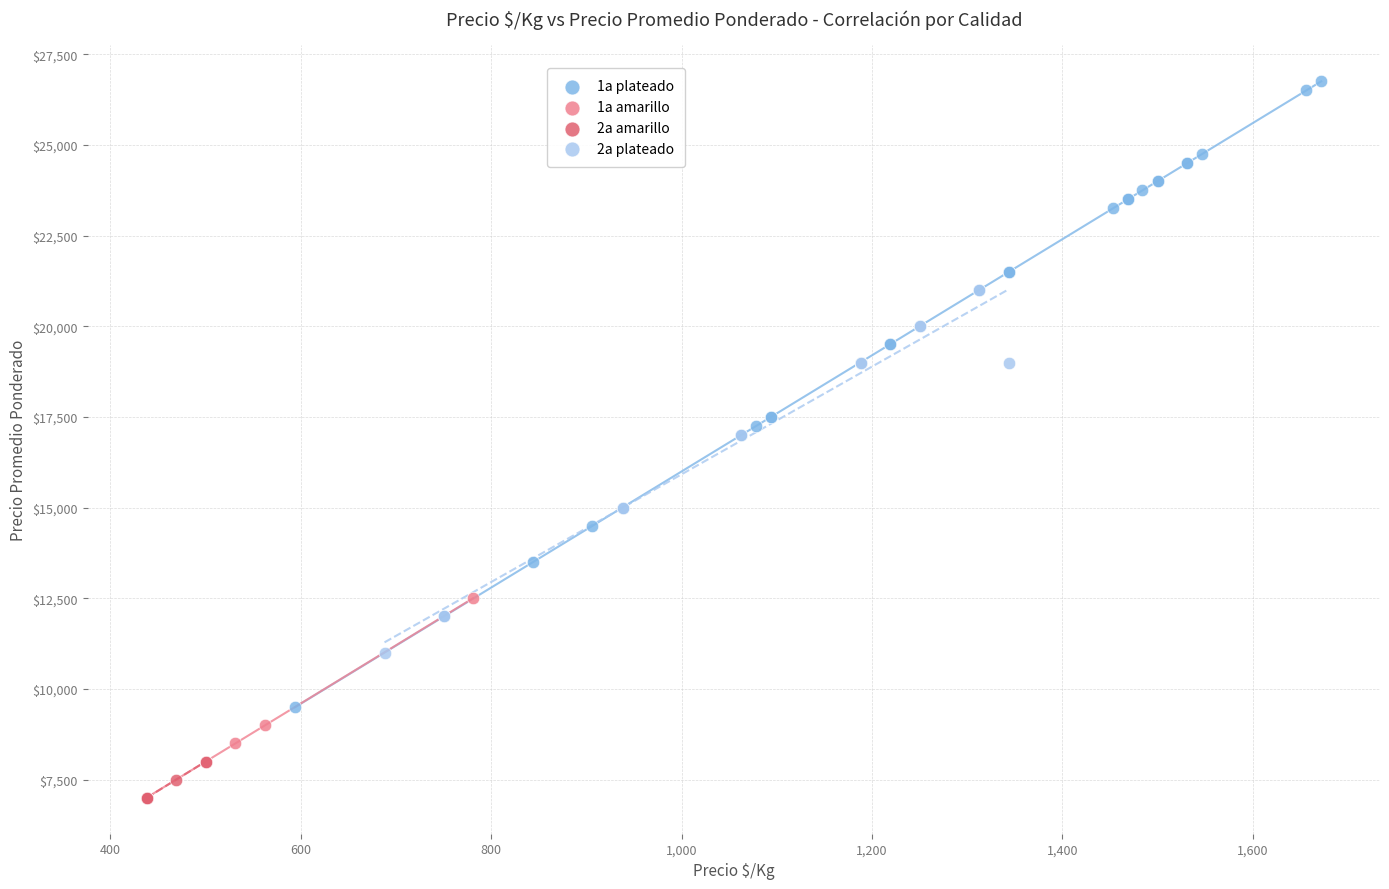

Which series reaches the maximum Y coordinate?

1a plateado